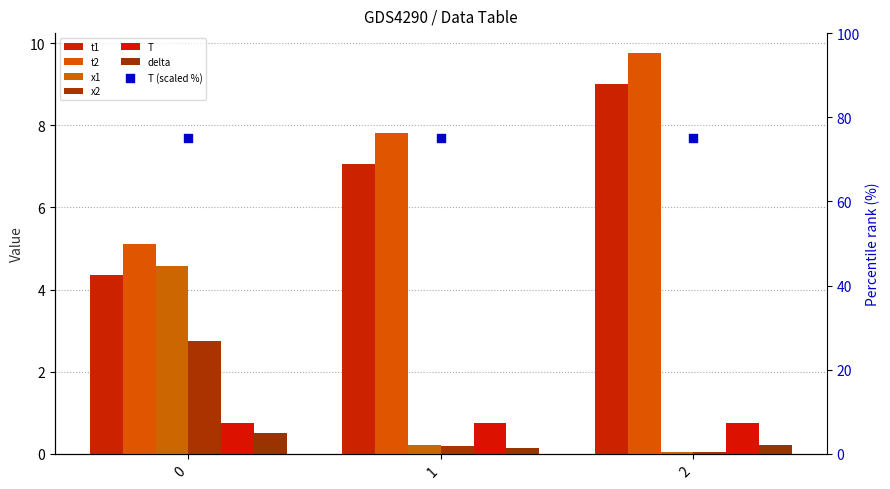

At which category is the sum across all series the highest?

2